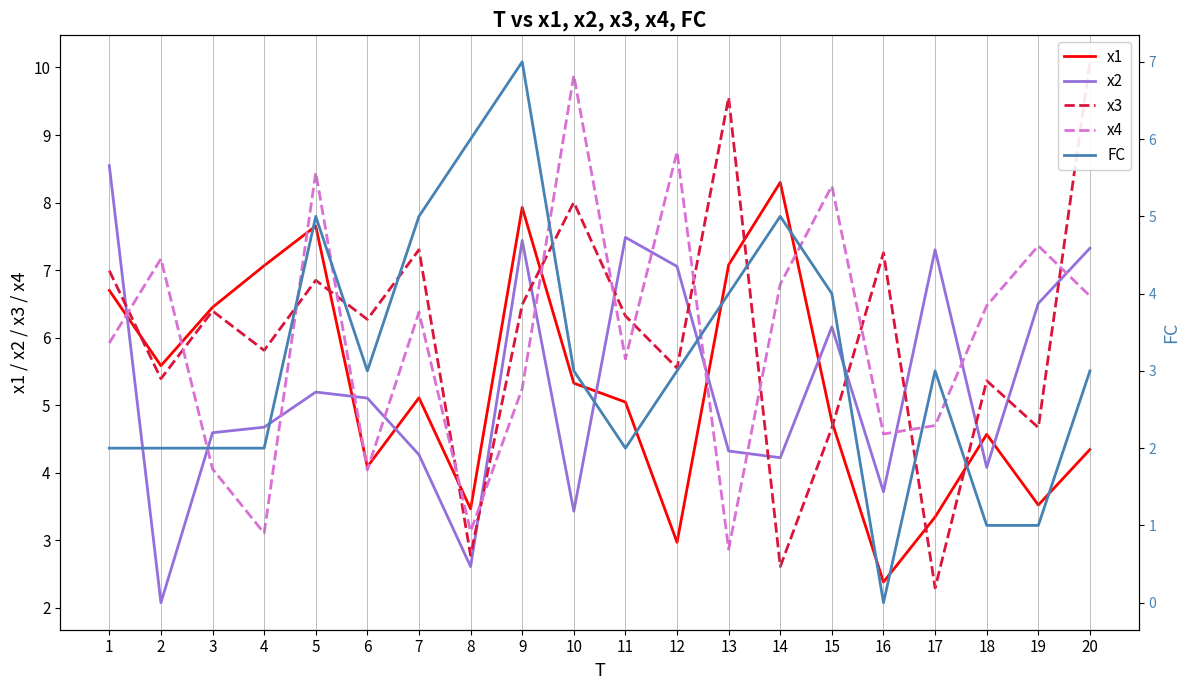

How many lines are shown in the chart?

5